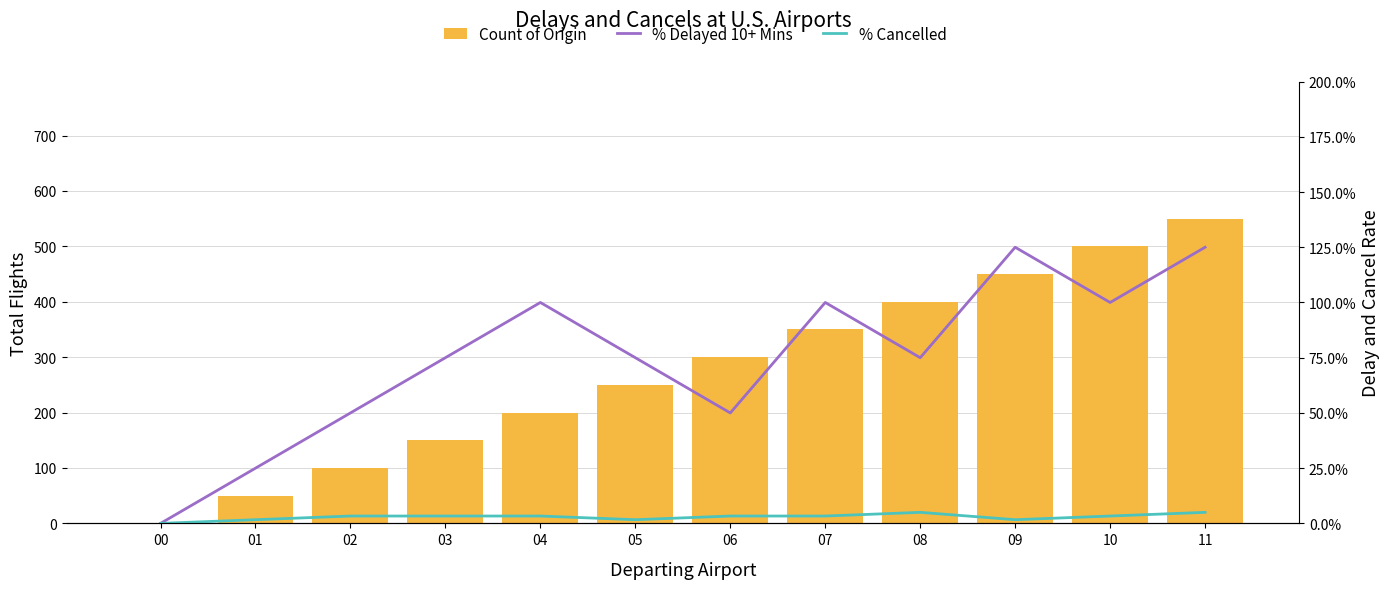

At which label does % Cancelled reach its minimum?

00